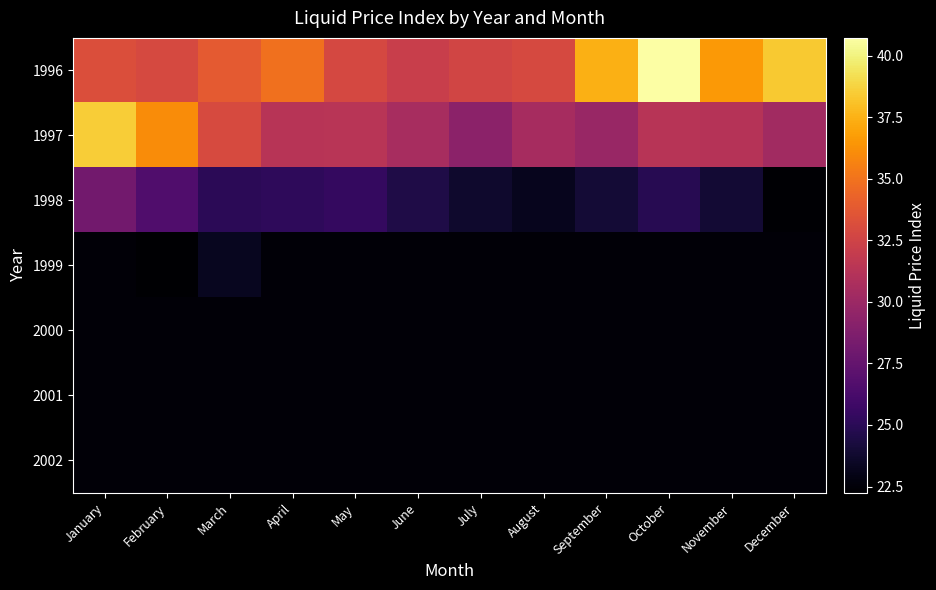

Which series has the largest total across all categories?

1996